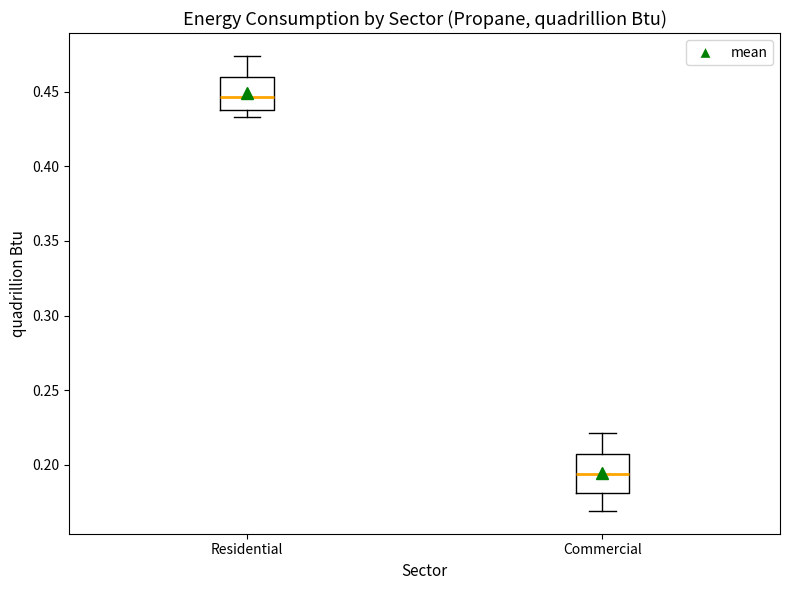

Where does the median line of the box for Residential sit on the y-axis? The values are not printed on the chart, so give them approximately, as read against the axis.

0.445